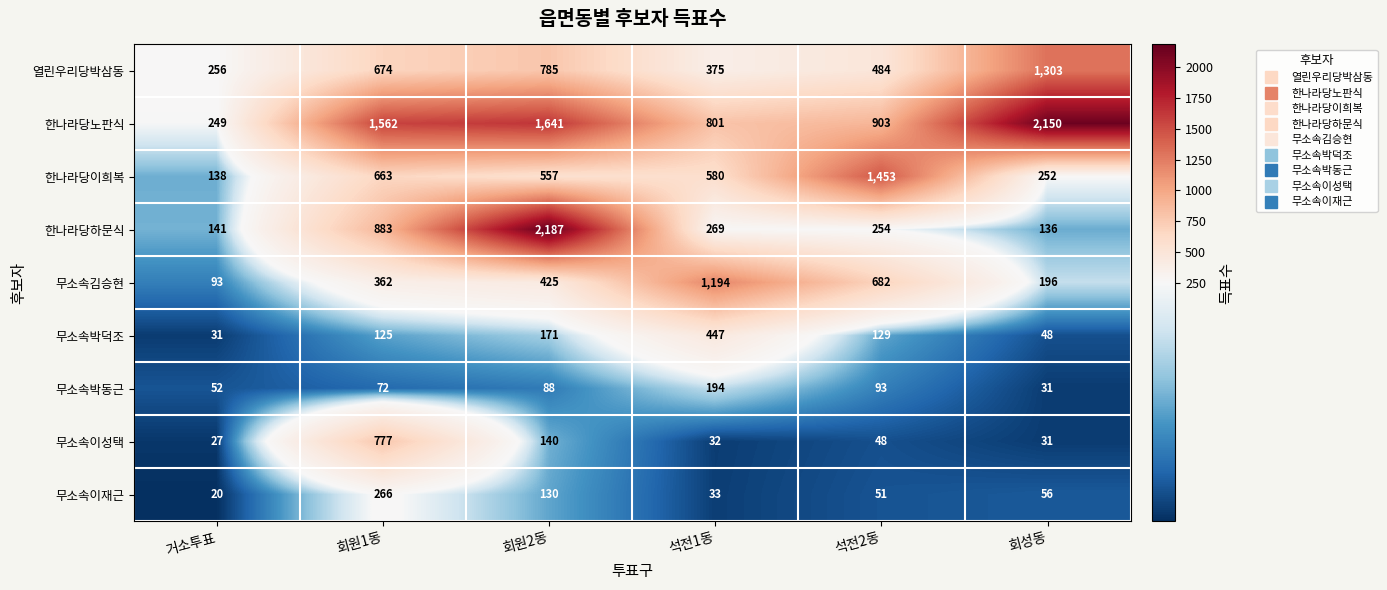

Is it true that 무소속이성택 equals 140 at 회원2동?

True